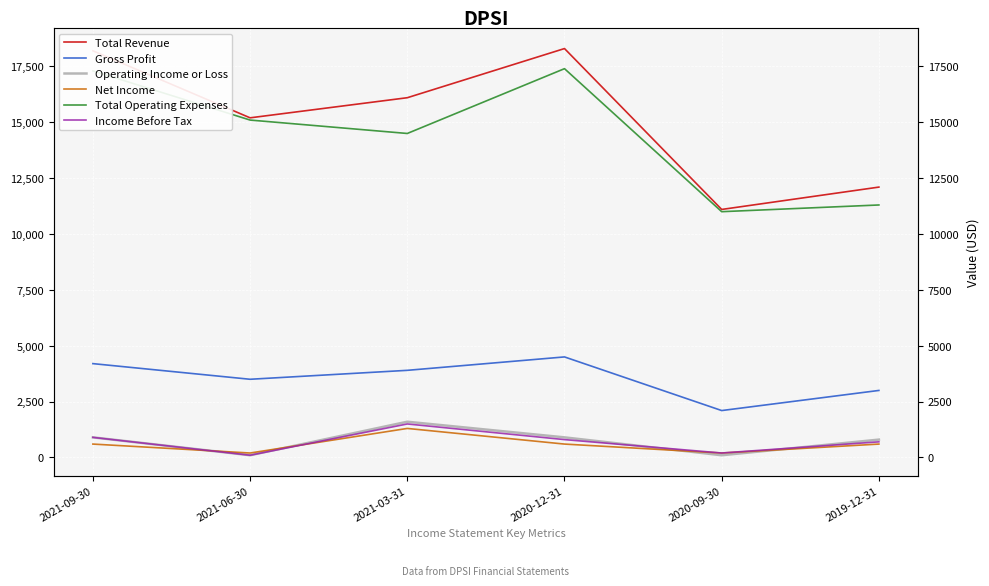

At which category is the sum across all series the highest?

2020-12-31